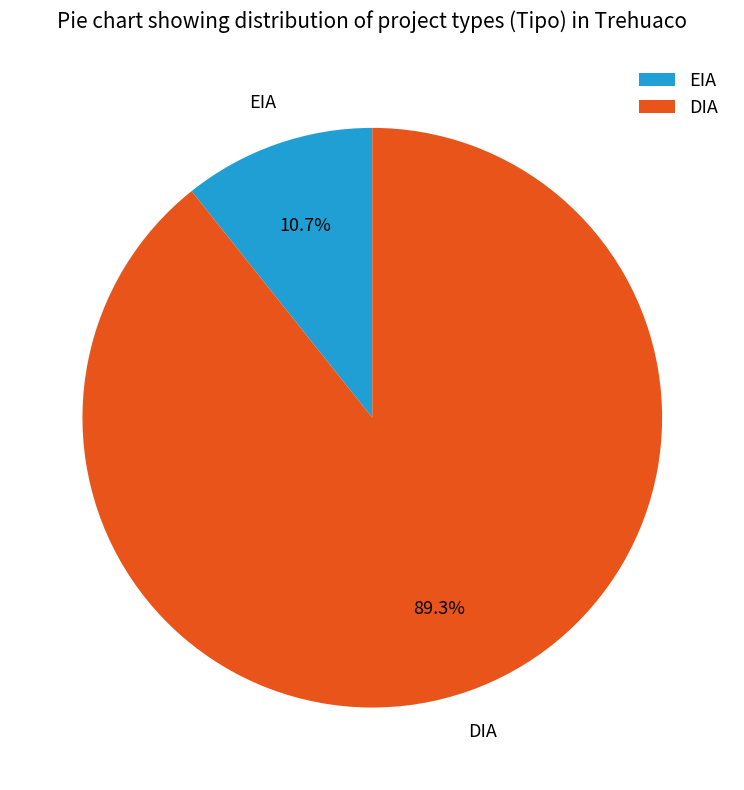

How much of the chart is everything except EIA?

89.3%